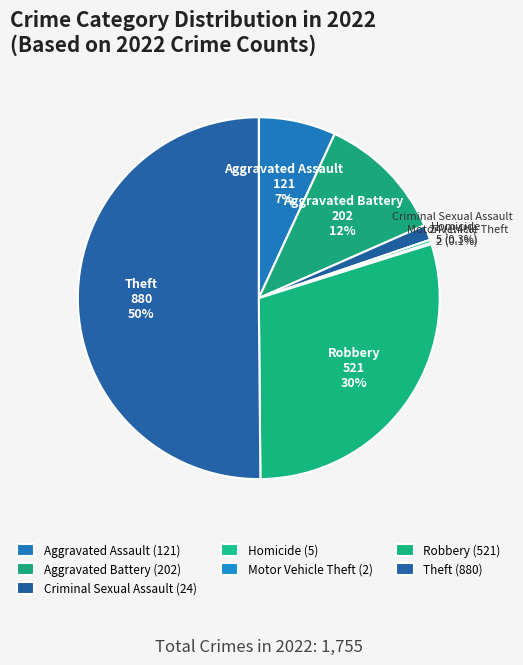

Which has a higher value, Theft or Robbery?

Theft